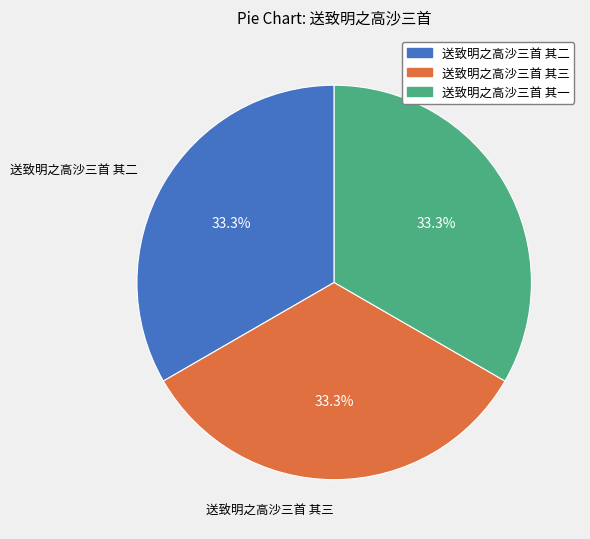

Is it true that 送致明之高沙三首 其二 is 48% of the pie?

False